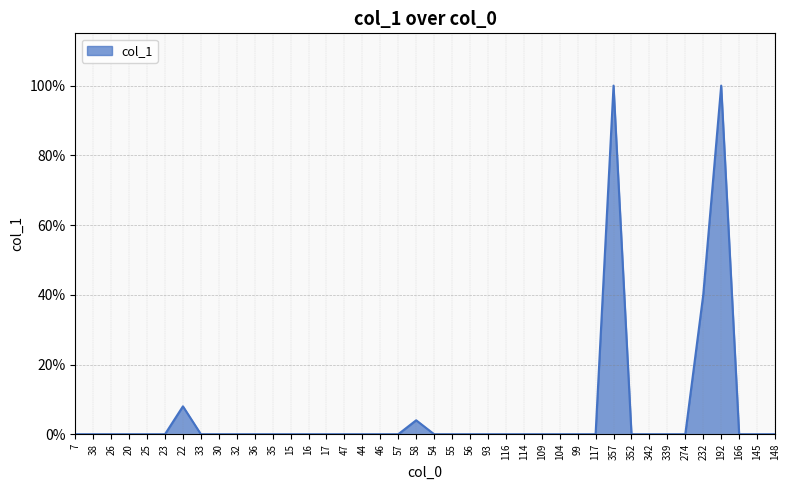

True or false: the data has more than 0 interior local peaks.

True